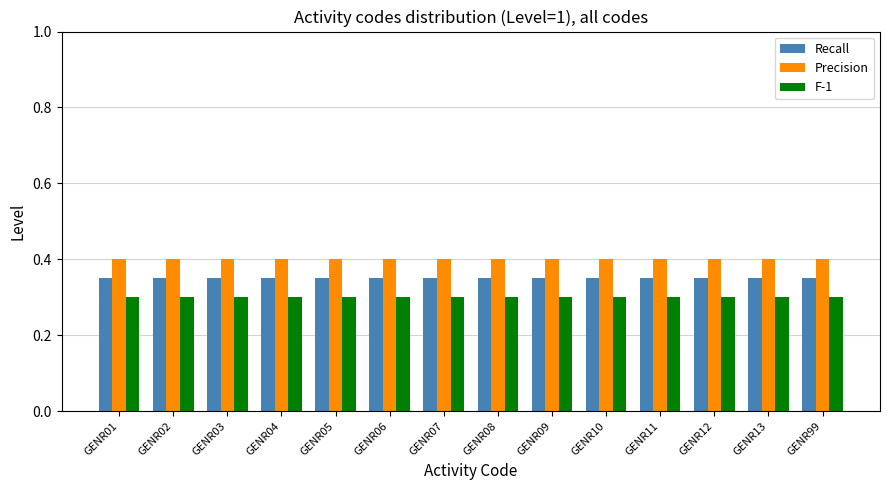

Count the number of data series in this chart.

3